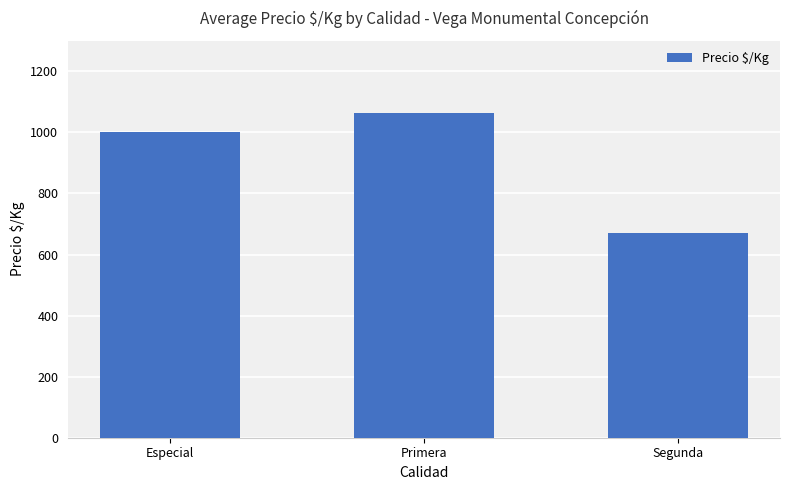

What is the change in value from Especial to Primera?

+63